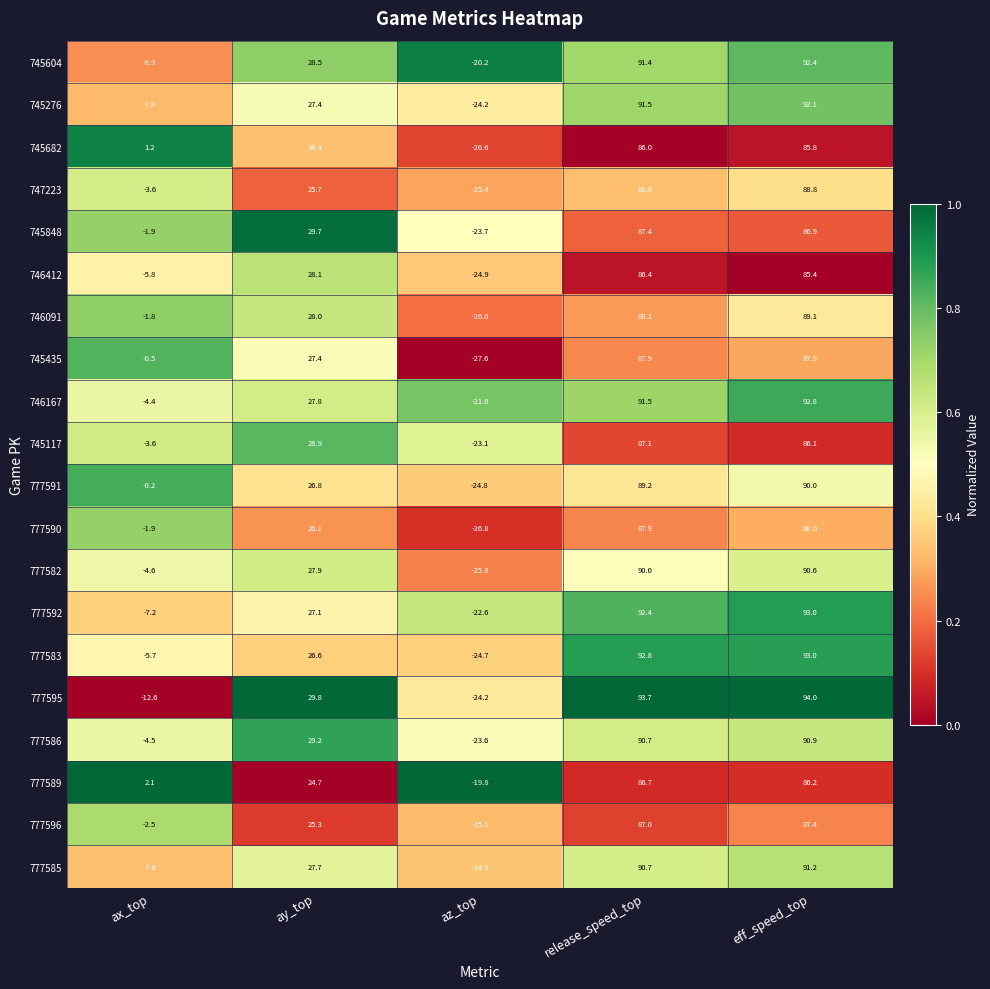

What value does the 777589 series have at eff_speed_top?

86.2